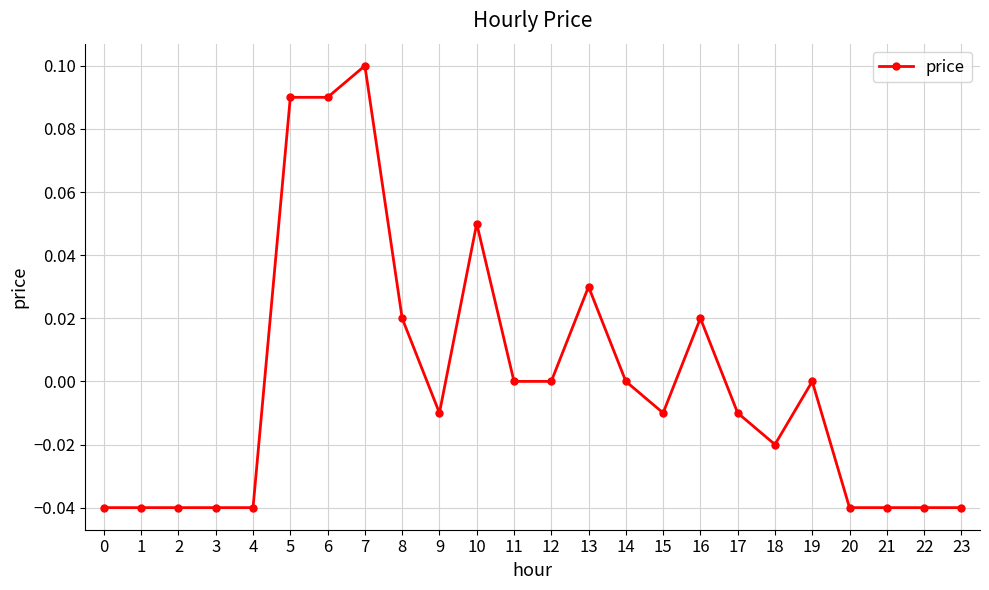

Between 9 and 12, which is larger?

12